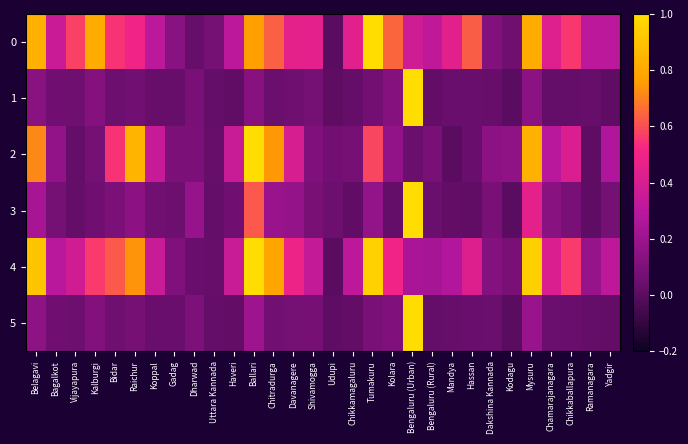

What is the total value across all series at Uttara Kannada?

0.2